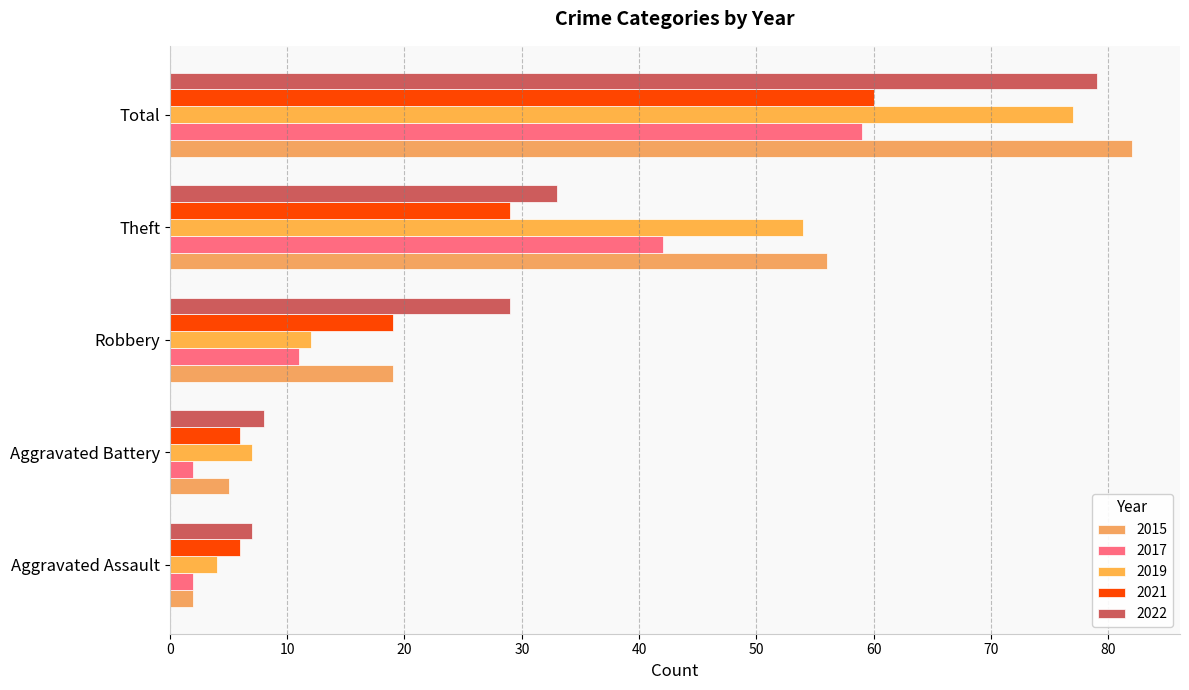

How many series are shown in this chart?

5